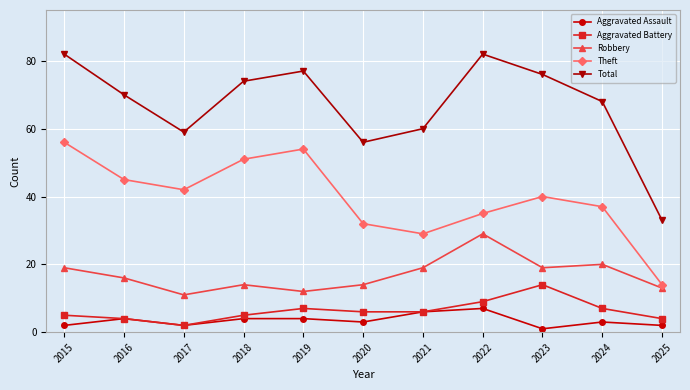

True or false: Aggravated Assault and Robbery cross at least once.

False